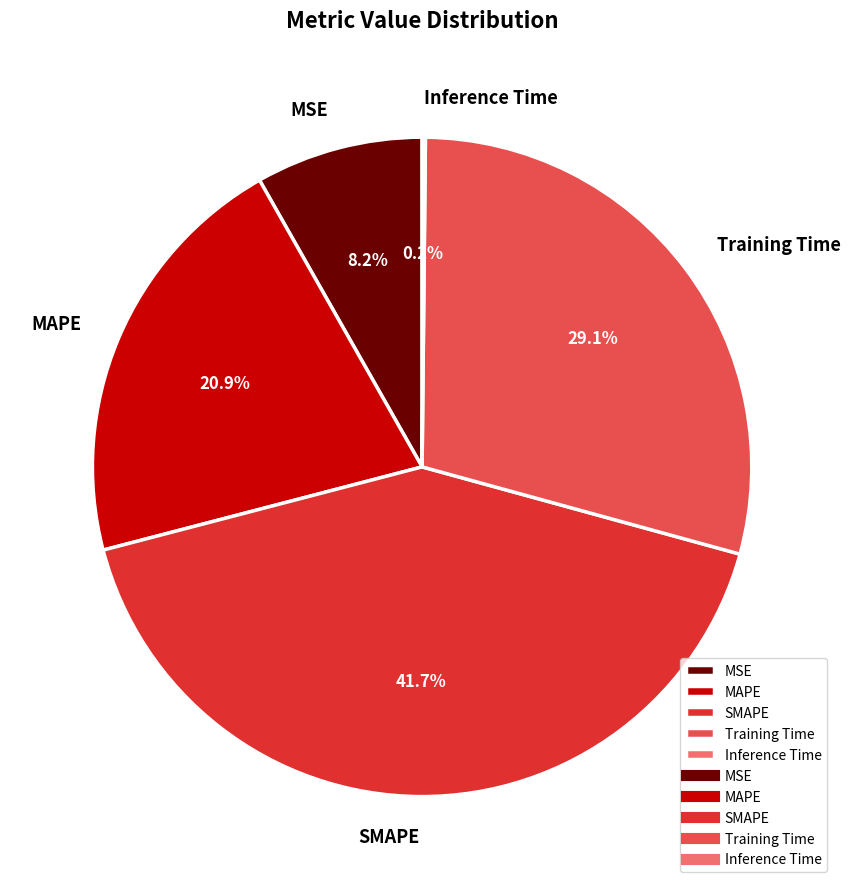

The MAPE slice represents 21% of the pie. True or false?

True